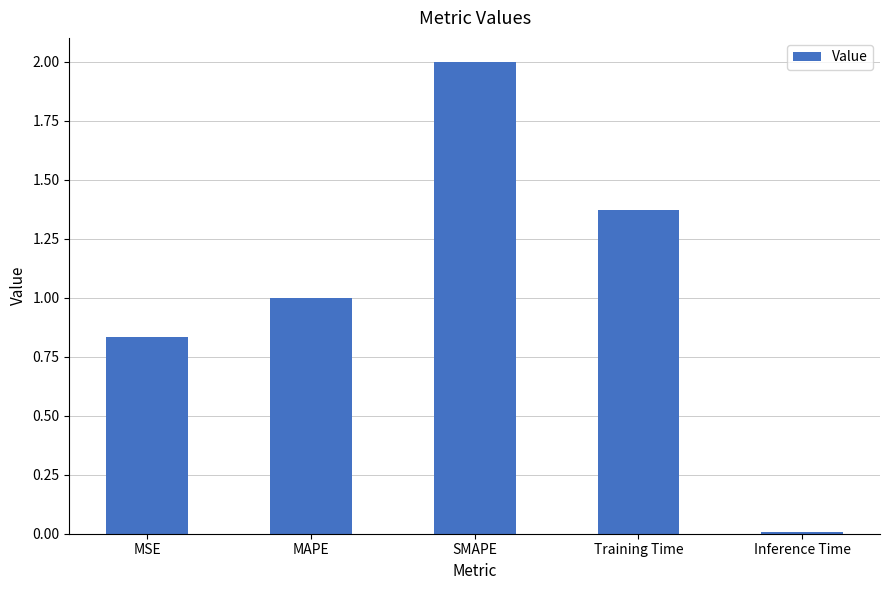

How many bars are there in total?

5